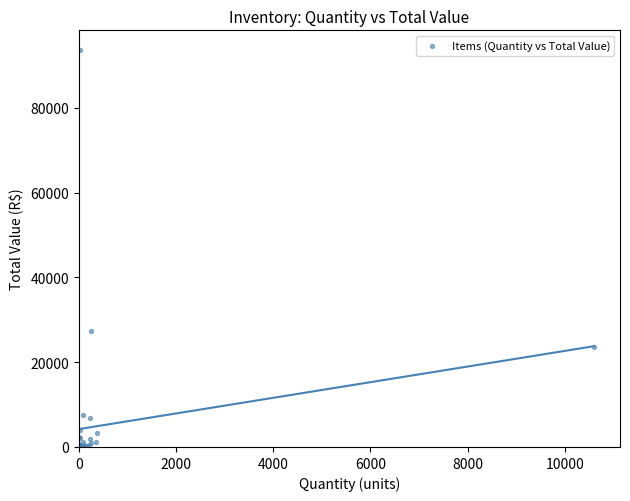

What Y value in the scatter plot is closest to 46820?

27340.8